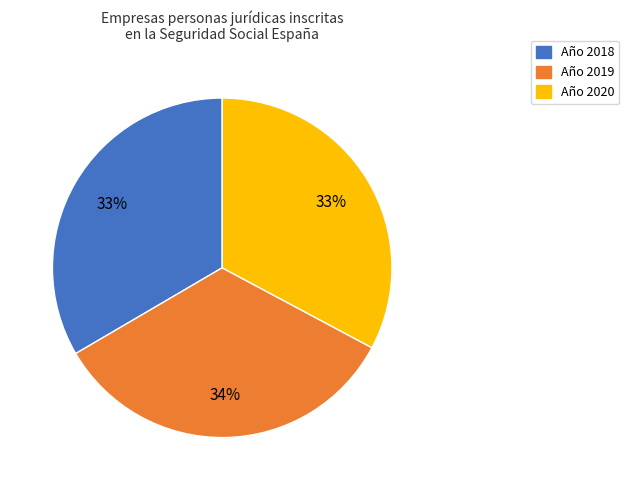

Is there any slice that represents more than half of the pie?

No